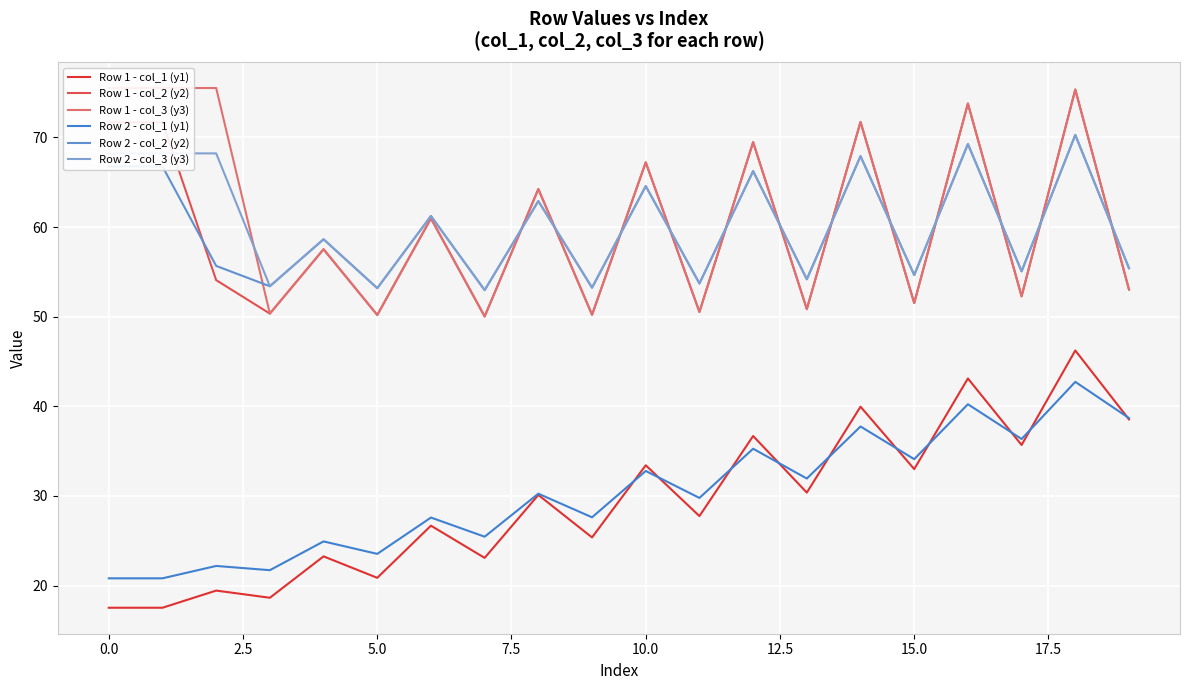

Reading left to right, extract all data points from this chart.

Row 1 - col_1 (y1): 17.5	17.5	19.4	18.6	23.3	20.9	26.7	23.1	30.1	25.4	33.4	27.8	36.7	30.4	40.0	33.0	43.1	35.7	46.2	38.5
Row 1 - col_2 (y2): 71.7	71.7	54.1	50.3	57.5	50.2	61.0	50.0	64.2	50.2	67.2	50.5	69.5	50.8	71.7	51.5	73.8	52.3	75.3	53.0
Row 1 - col_3 (y3): 75.5	75.5	75.5	50.3	57.5	50.2	61.0	50.0	64.2	50.2	67.2	50.5	69.5	50.8	71.7	51.5	73.8	52.3	75.3	53.0
Row 2 - col_1 (y1): 20.8	20.8	22.2	21.7	24.9	23.5	27.6	25.5	30.3	27.6	32.8	29.8	35.3	31.9	37.8	34.1	40.2	36.4	42.7	38.7
Row 2 - col_2 (y2): 66.8	66.8	55.7	53.4	58.6	53.2	61.2	53.0	62.9	53.2	64.6	53.7	66.2	54.2	67.9	54.6	69.3	55.1	70.3	55.4
Row 2 - col_3 (y3): 68.2	68.2	68.2	53.4	58.6	53.2	61.2	53.0	62.9	53.2	64.6	53.7	66.2	54.2	67.9	54.6	69.3	55.1	70.3	55.4